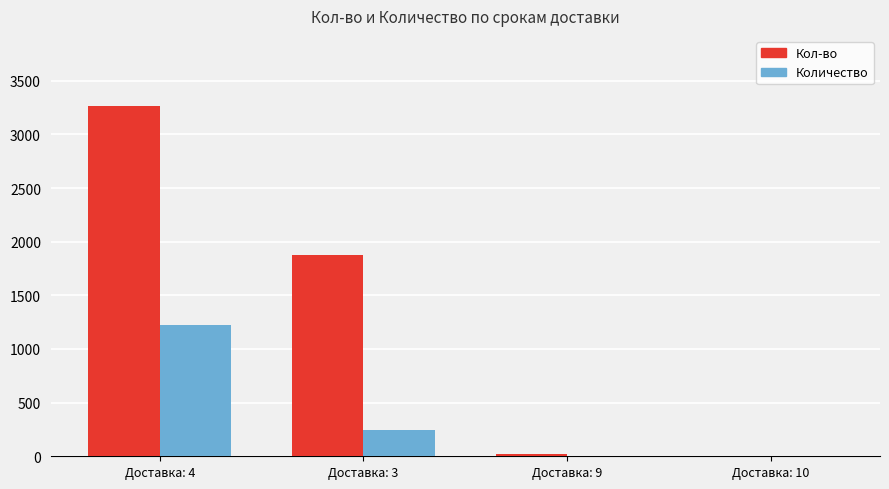

What is the total value across all series at Доставка: 9?

32